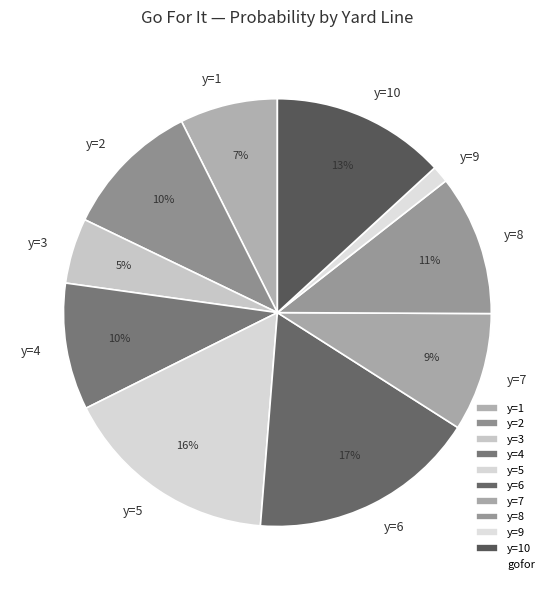

Between y=8 and y=9, which is larger?

y=8